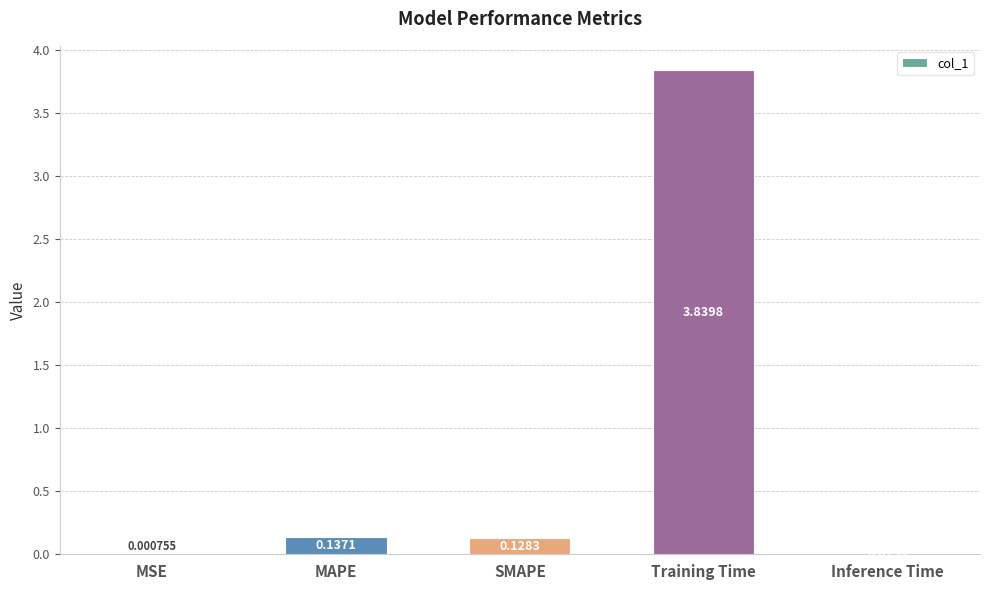

What is the sum of the values at SMAPE and MAPE?

0.3